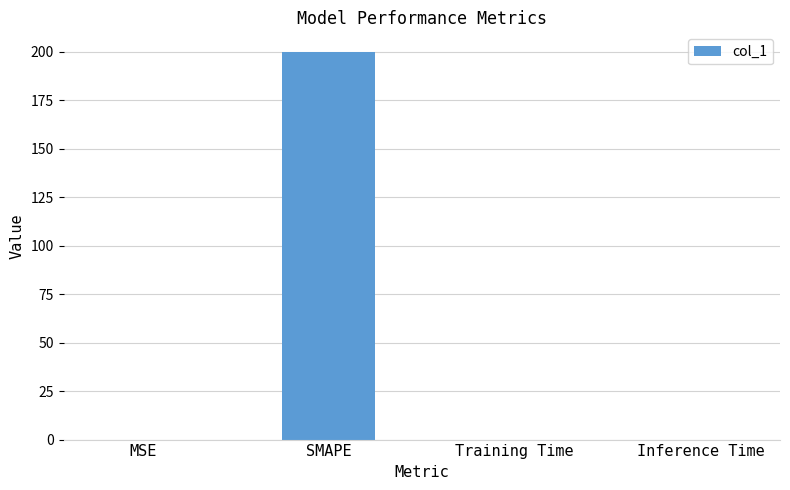

How many distinct data groups are displayed?

1